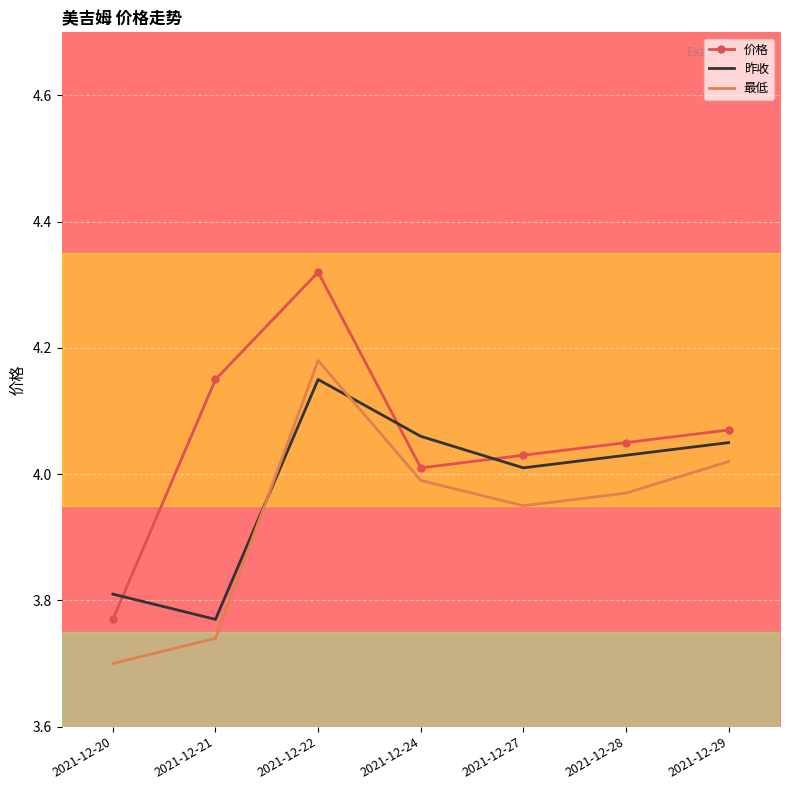

What is the difference between the 价格 values at 2021-12-22 and 2021-12-28?

0.3